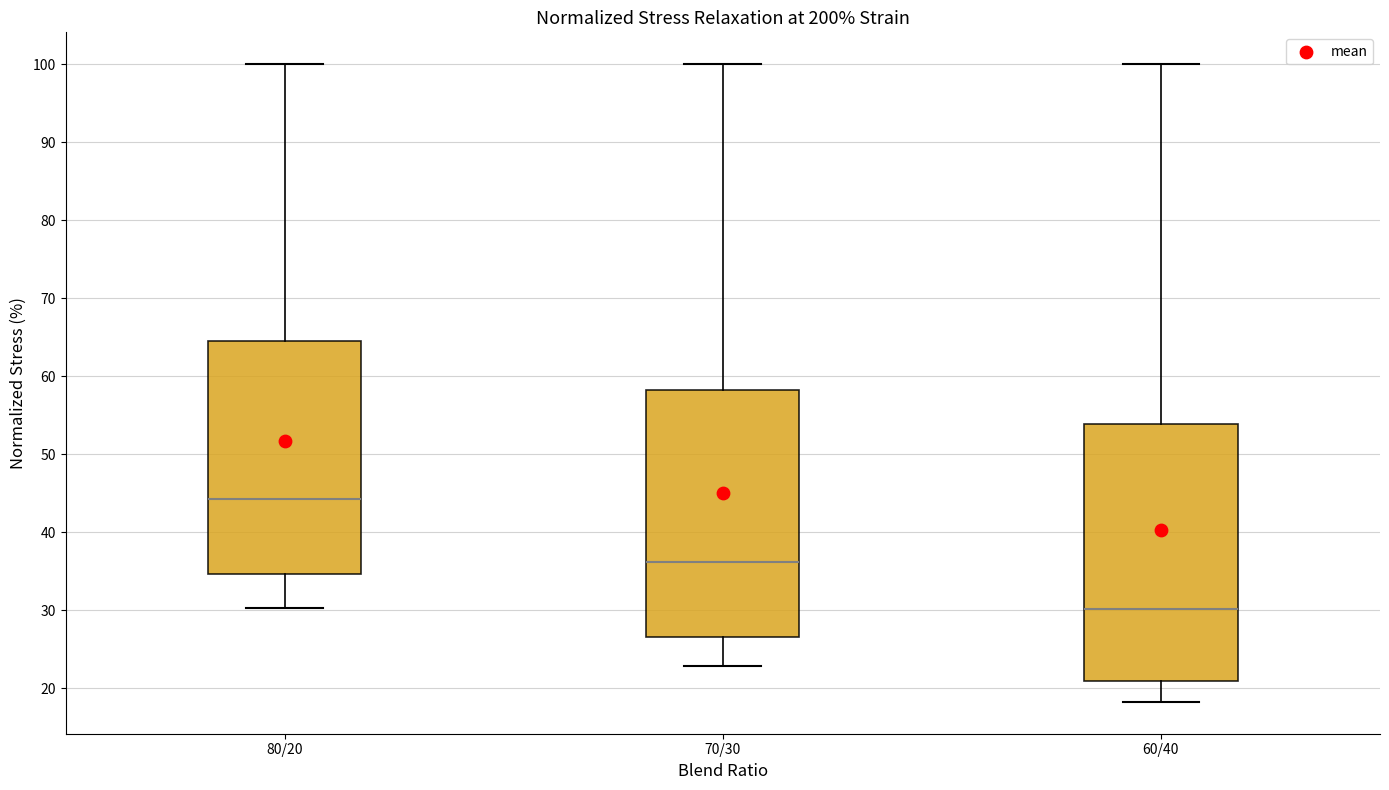

Reading left to right, read every box against the y-axis: the position of its median line, the range the box covers, and the ends of its whiskers. The values are not printed on the chart, so give them approximately, as read against the axis.

80/20: median 44, box 35 to 65, whiskers 30 to 100
70/30: median 36, box 27 to 58, whiskers 23 to 100
60/40: median 30, box 21 to 54, whiskers 18 to 100